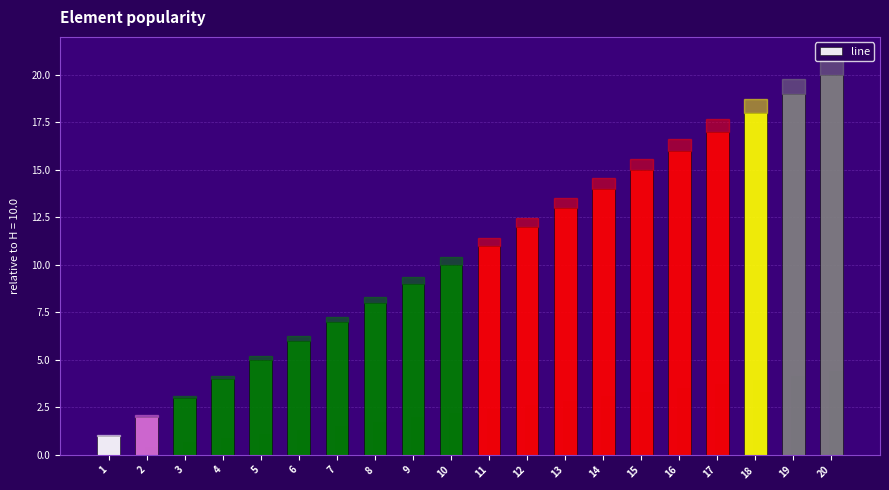

At which label does the data first exceed 11?

12